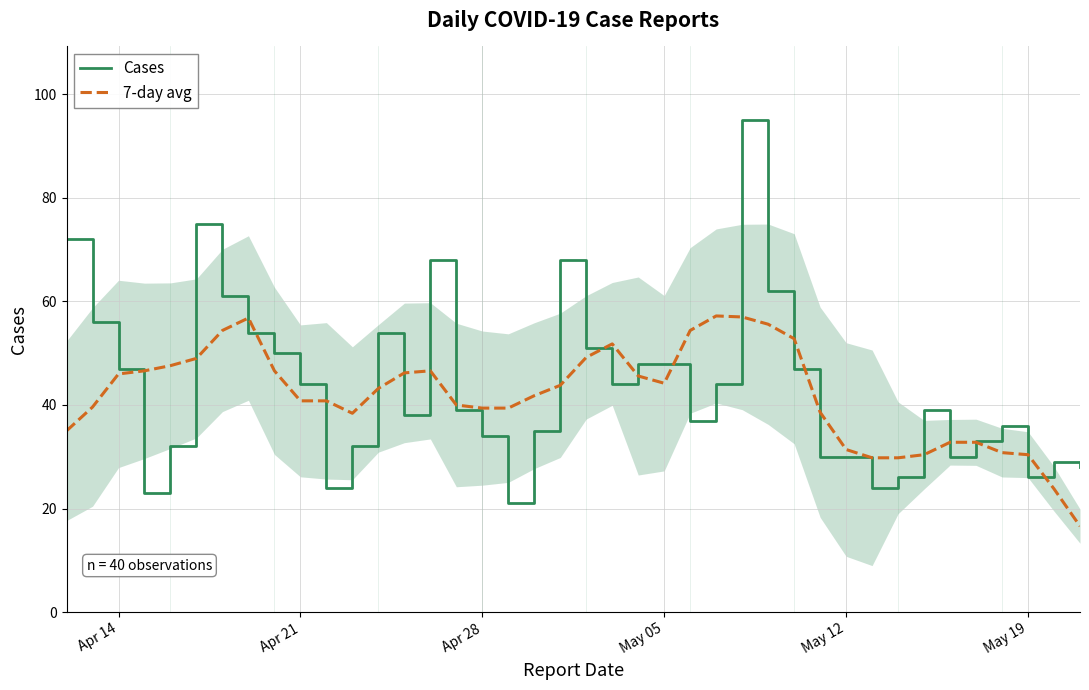

How many lines are shown in the chart?

2